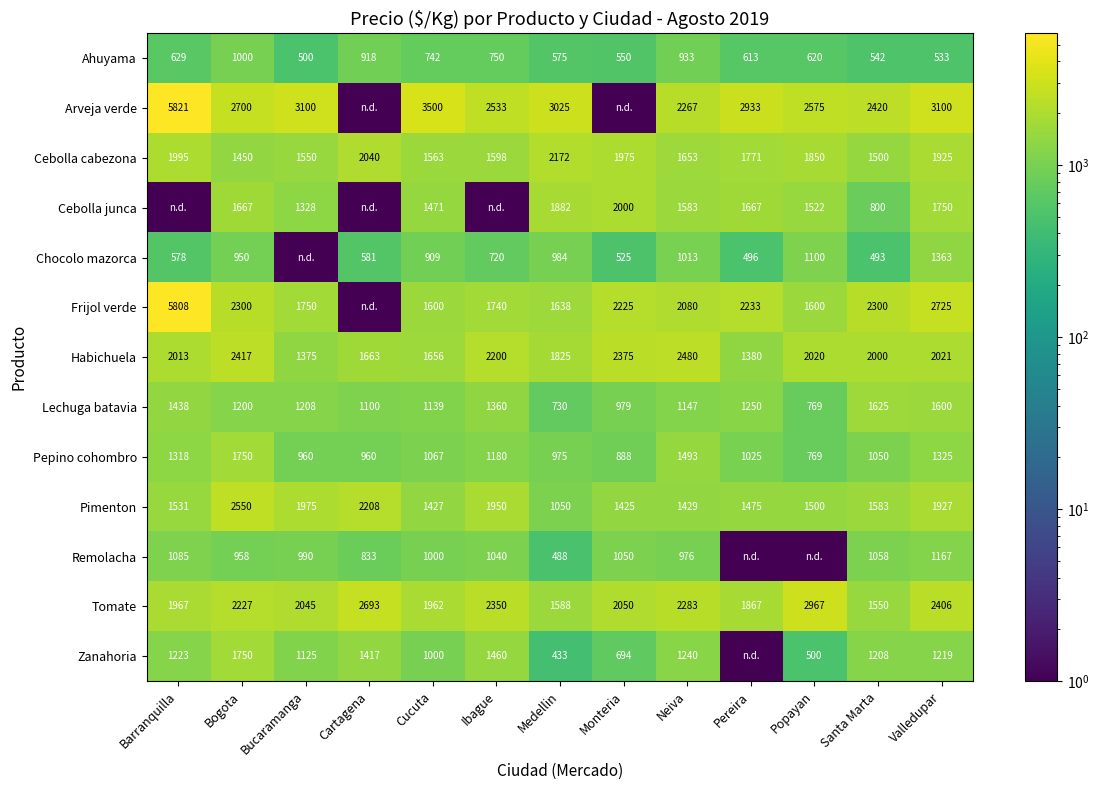

Is it true that Cebolla junca equals 2314 at Bogota?

False